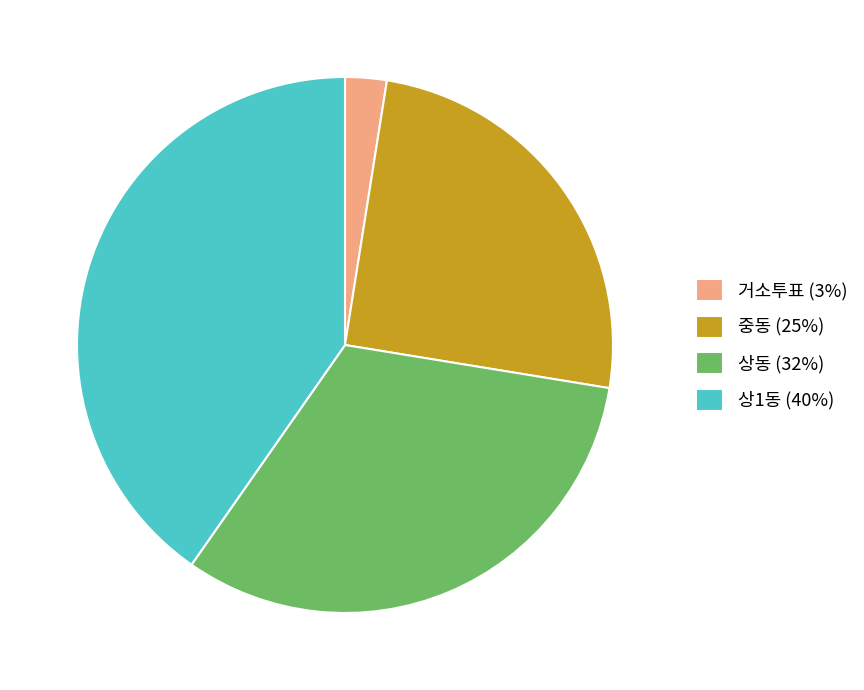

Between 상1동 and 중동, which is larger?

상1동